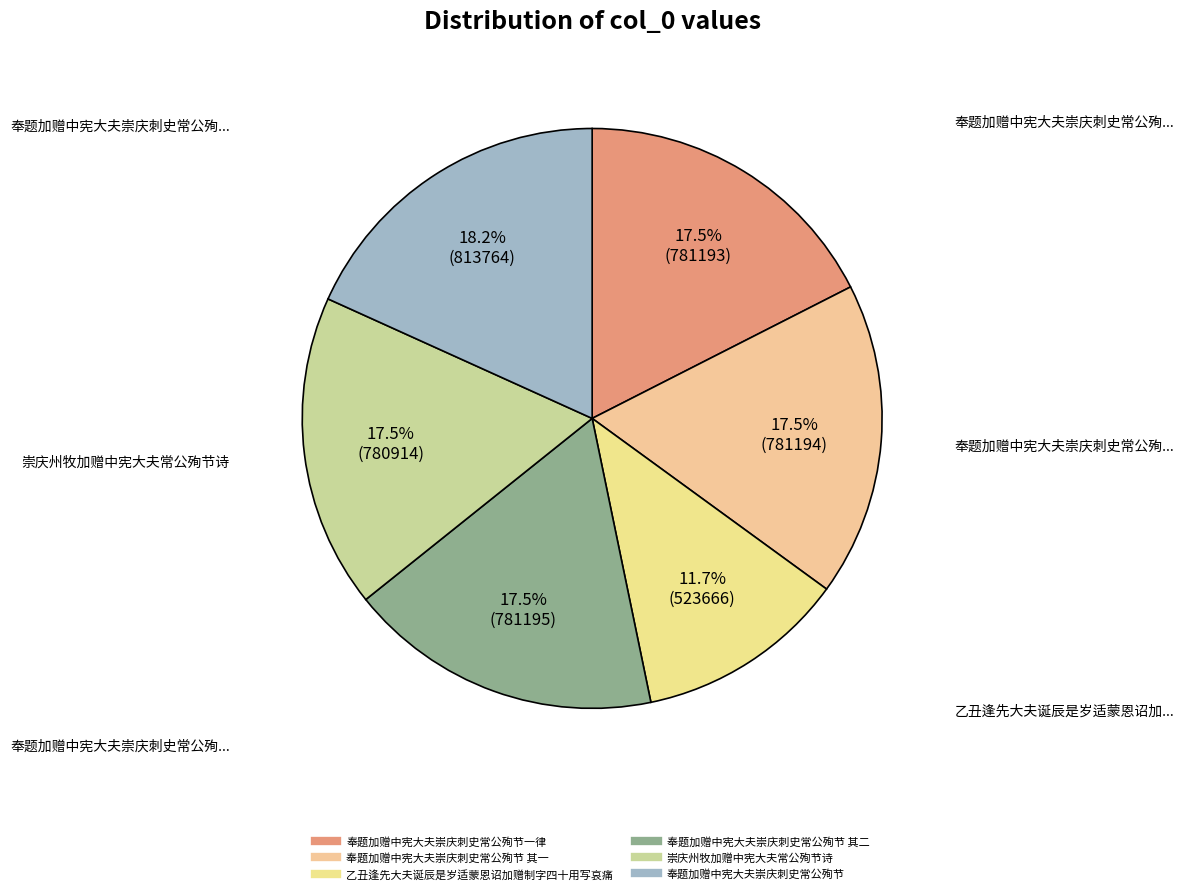

How many segments does this pie chart have?

6